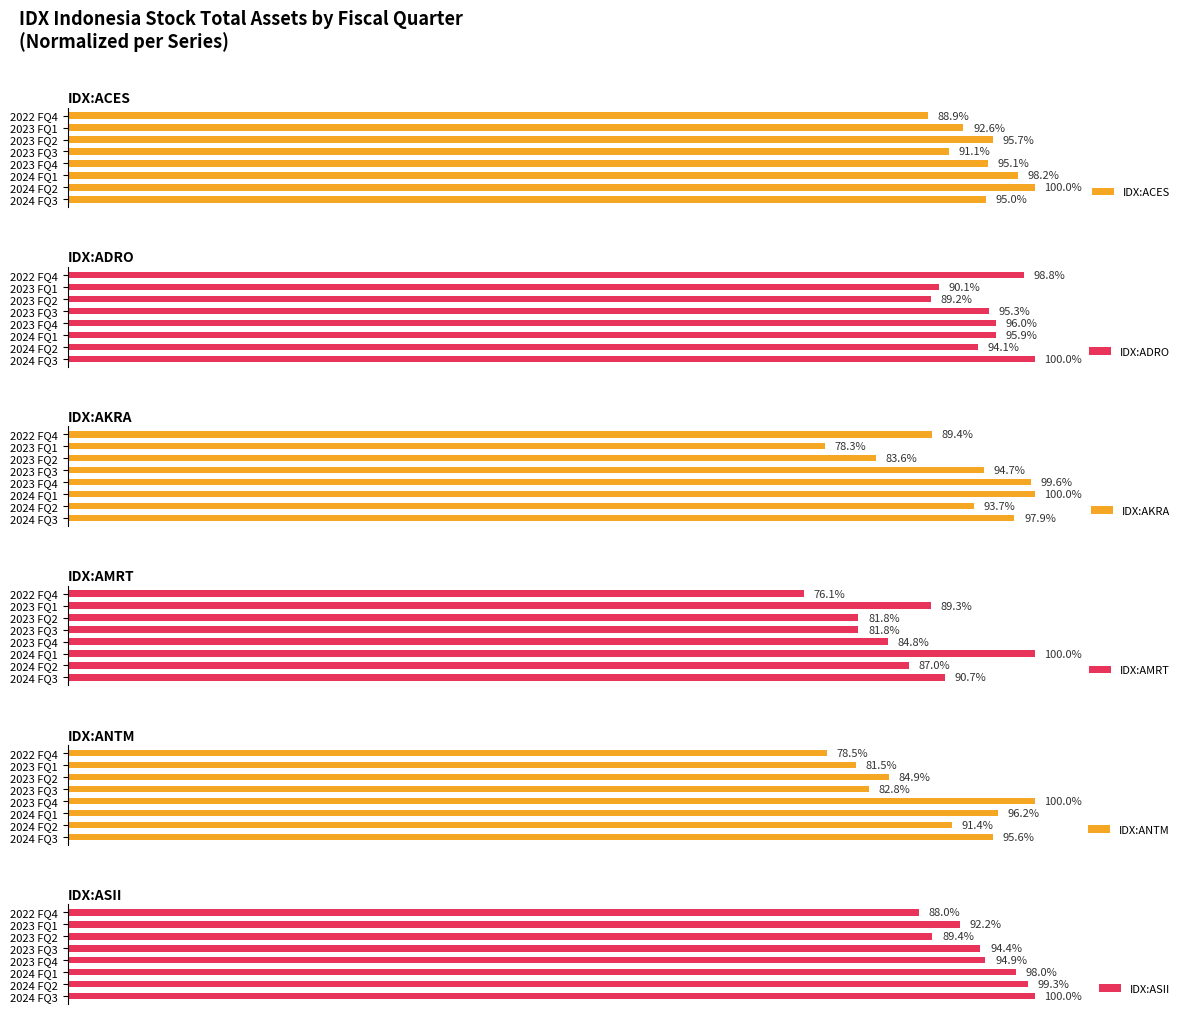

What is the value of the IDX:ACES bar at the 6th from the left?

95.7